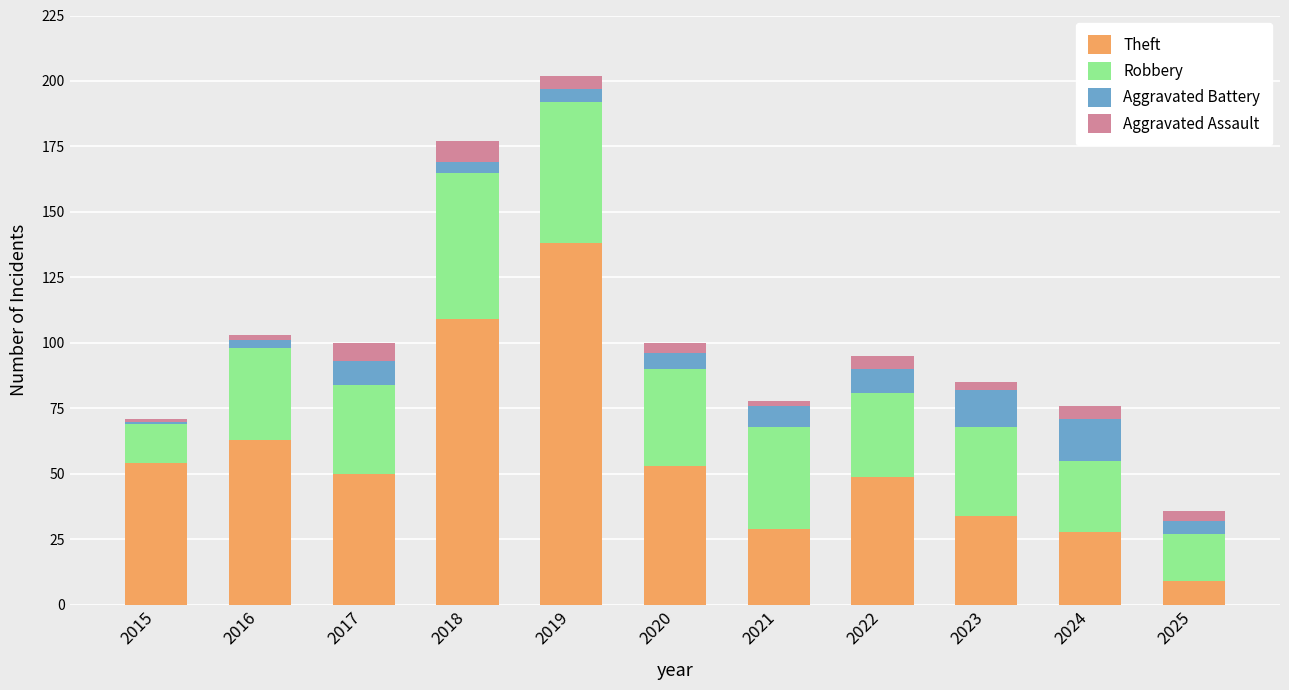

At which label does Theft reach its peak?

2019